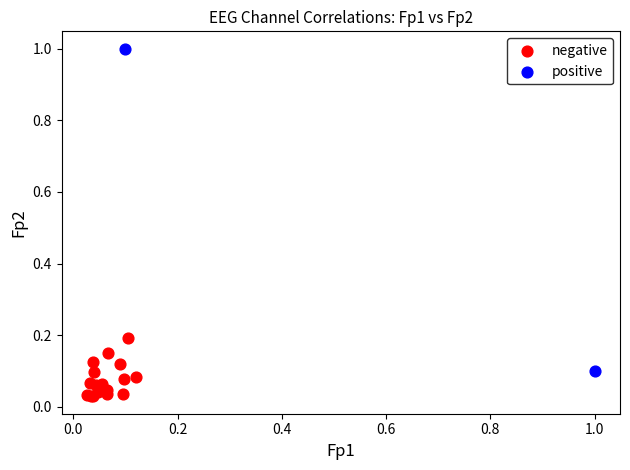

Which series has the largest Y range (max minus min)?

positive